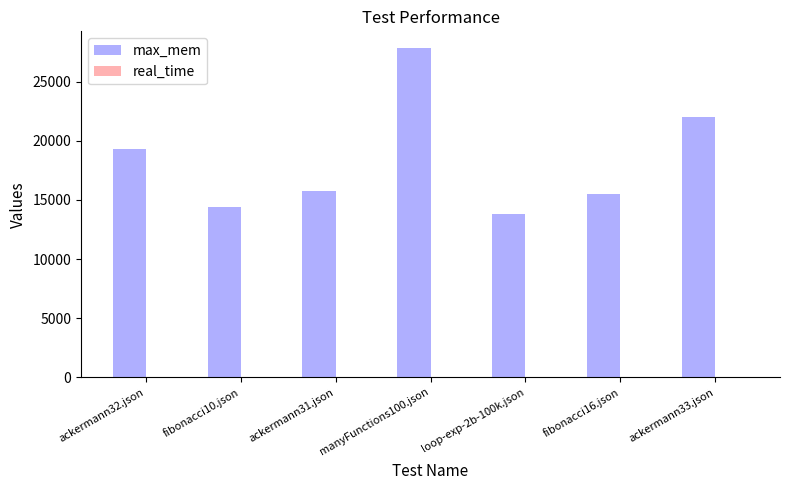

What is the spread (max minus min) of values at ackermann32.json?

19323.9